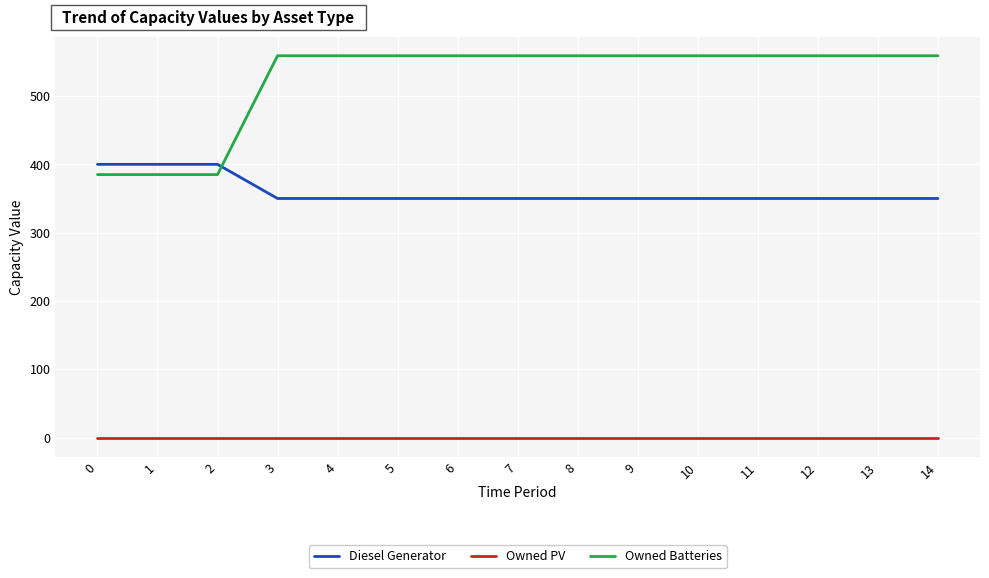

List the series in order of their overall mean, lowest first.

Owned PV, Diesel Generator, Owned Batteries